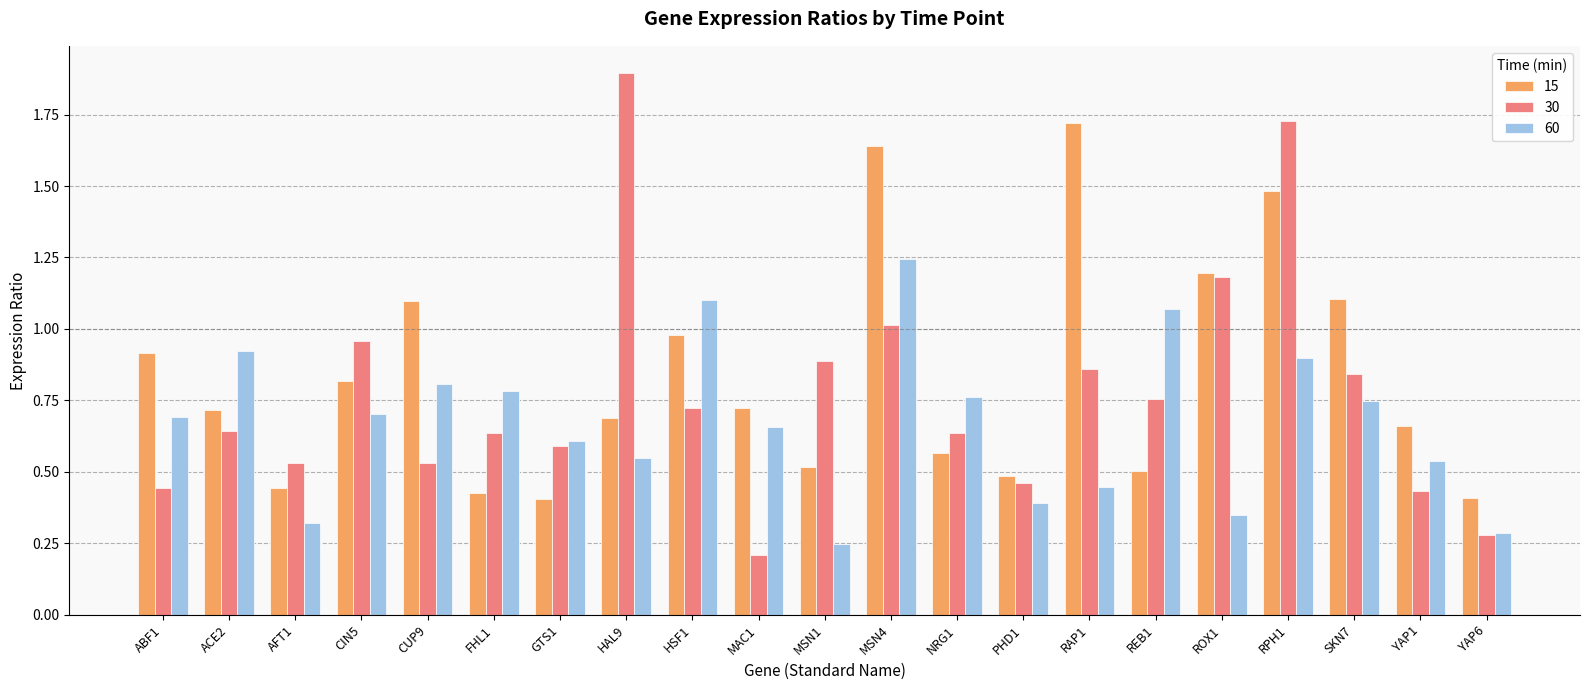

Rank the series at AFT1 from lowest to highest value.

60, 15, 30